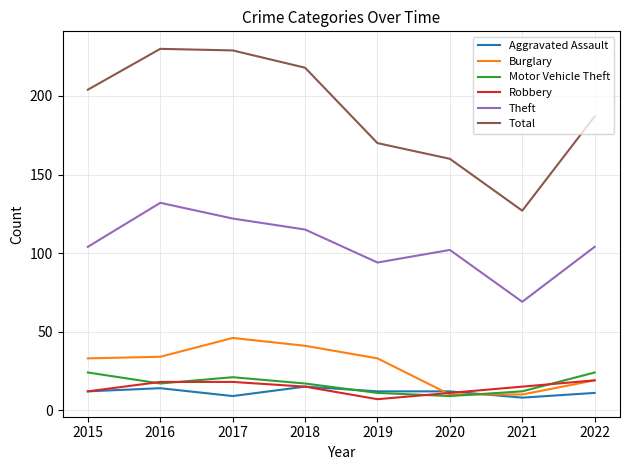

Count the number of categories in the chart.

8